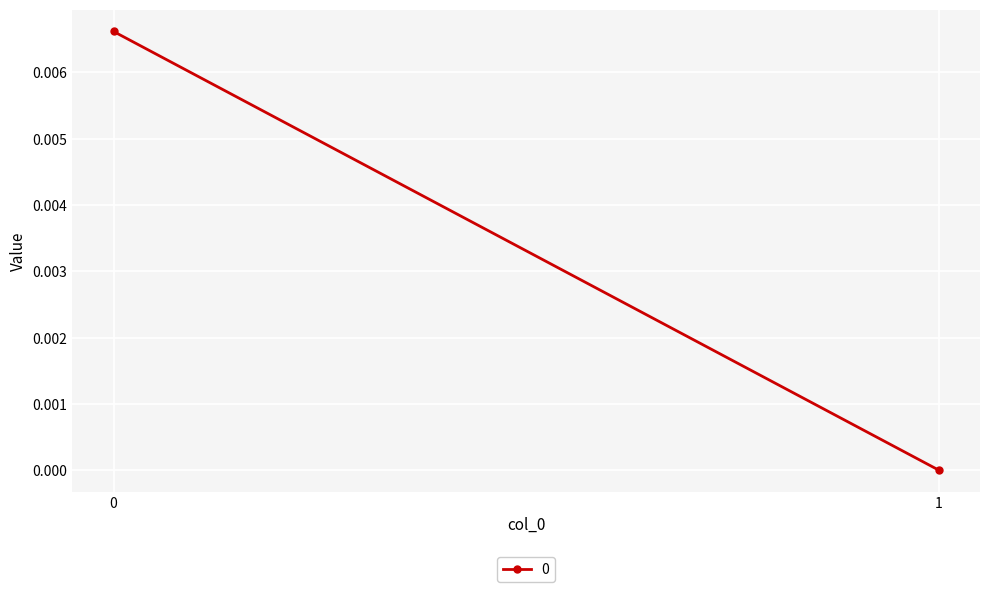

At which label is the value closest to 0?

1